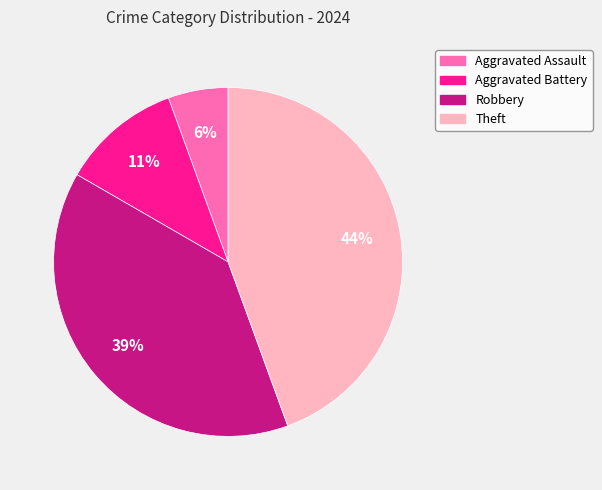

To the nearest percent, what is the combined percentage of Aggravated Assault and Aggravated Battery?

17%